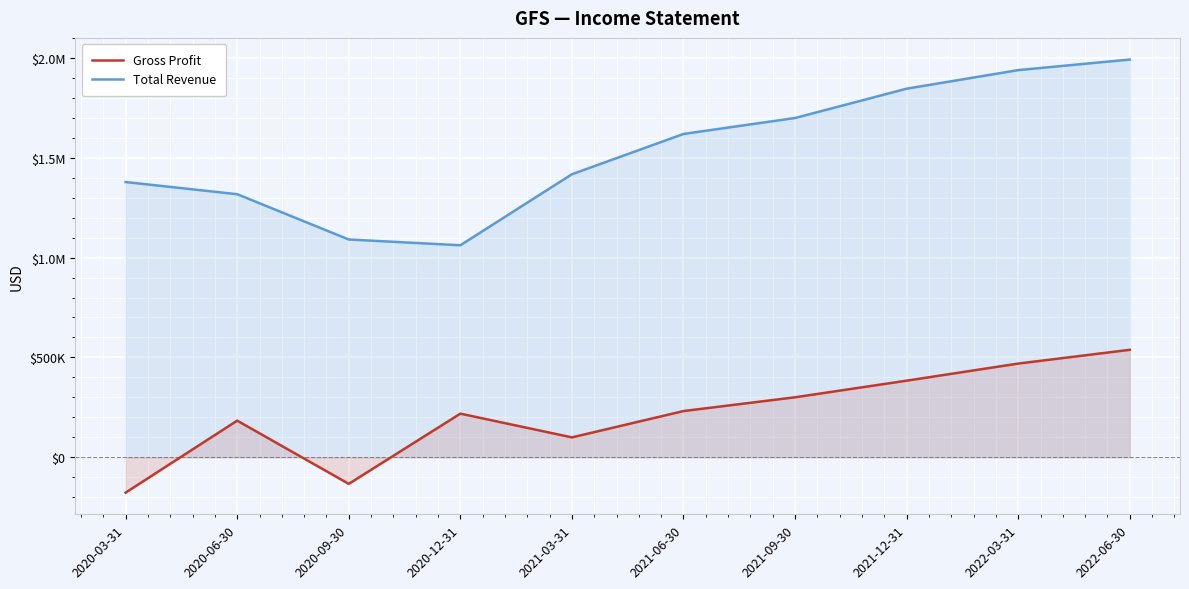

Where is the first local maximum for Gross Profit?

2020-06-30